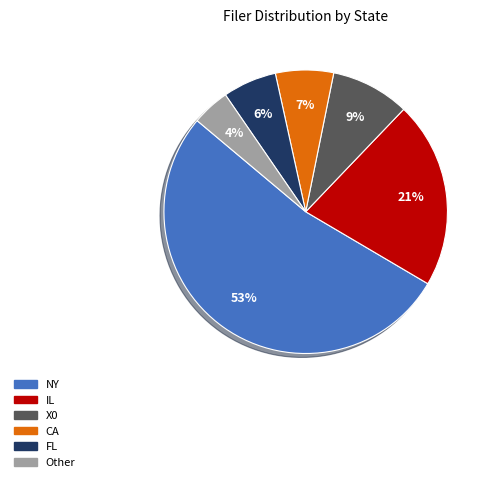

Does any single category account for the majority?

Yes